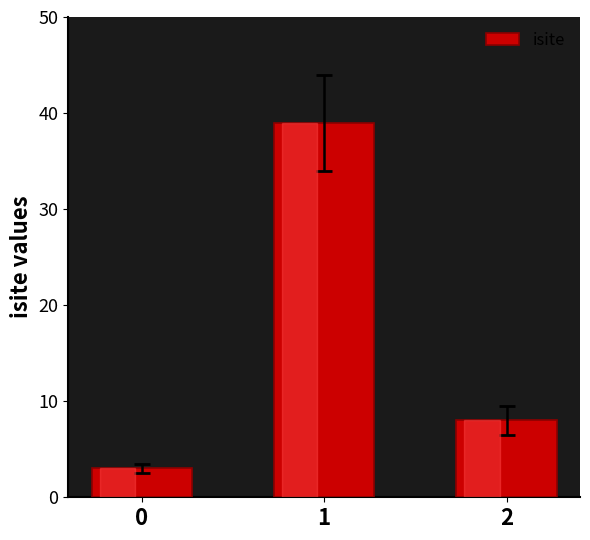

Count the values in the range 3 to 39.

3